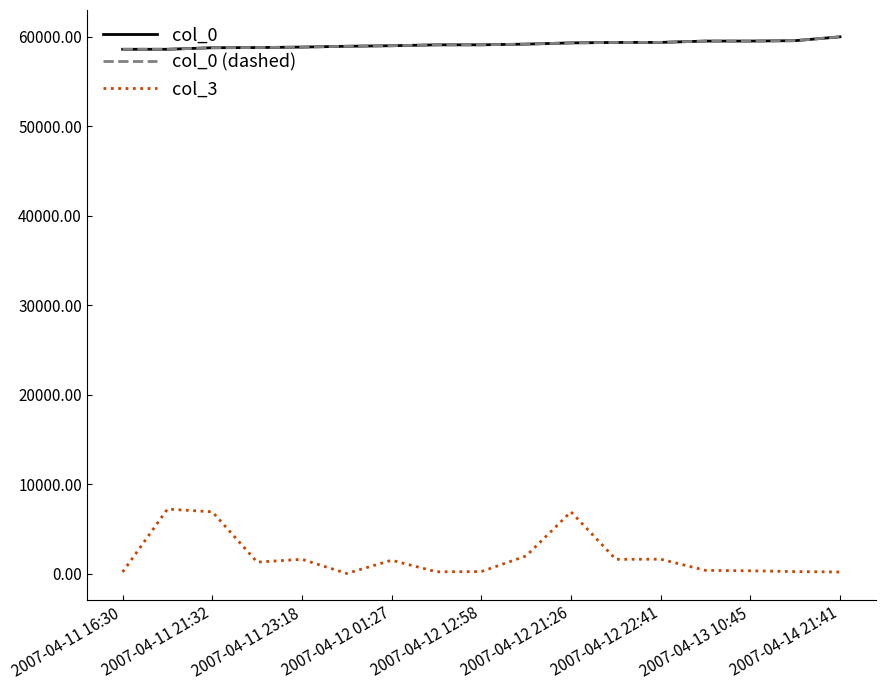

Does the chart display data point markers on the line(s)?

No